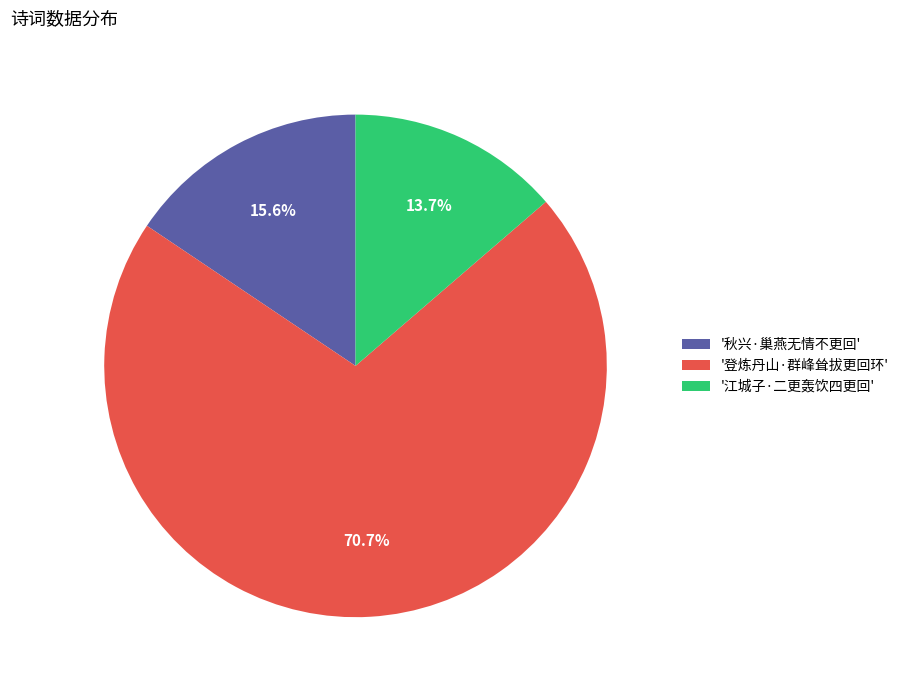

Is there a majority slice in this chart?

Yes